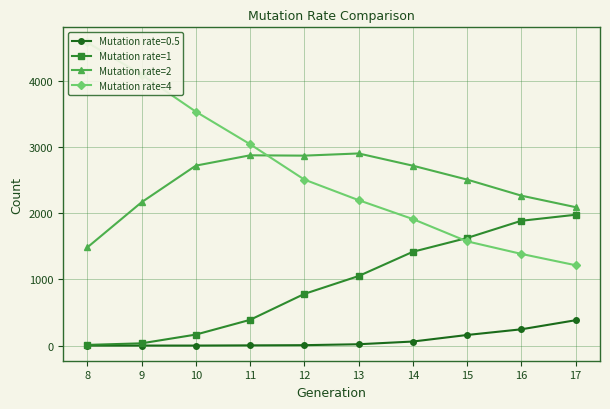

What is the total value across all series at 15?

5713